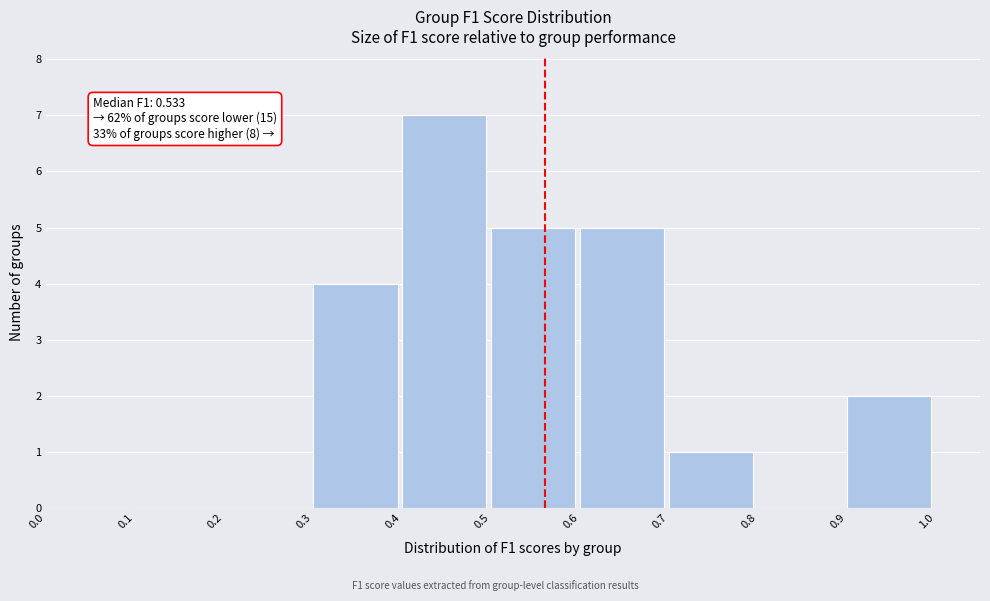

Over which range of the x-axis is the bar tallest?

0.4 to 0.5